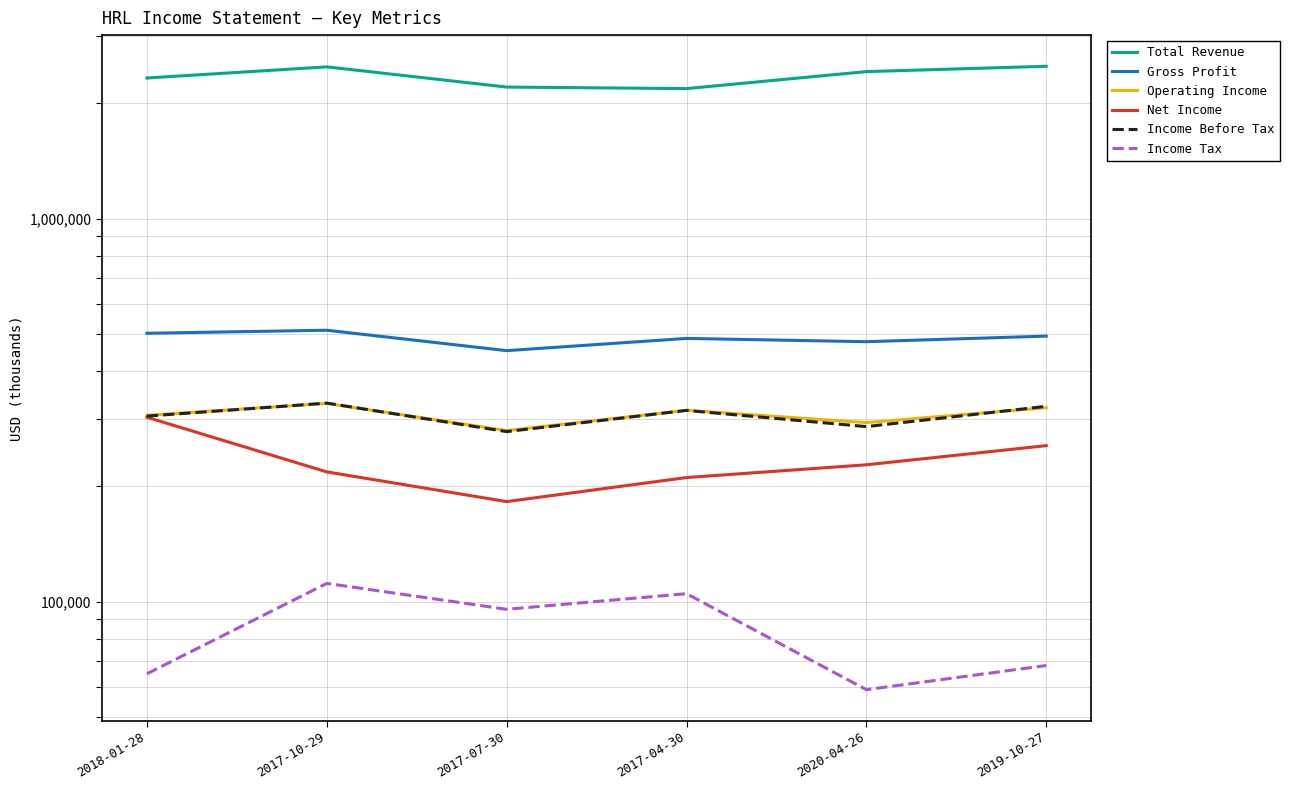

Is the value of Income Before Tax at 2018-01-28 greater than the value of Operating Income at 2017-07-30?

Yes